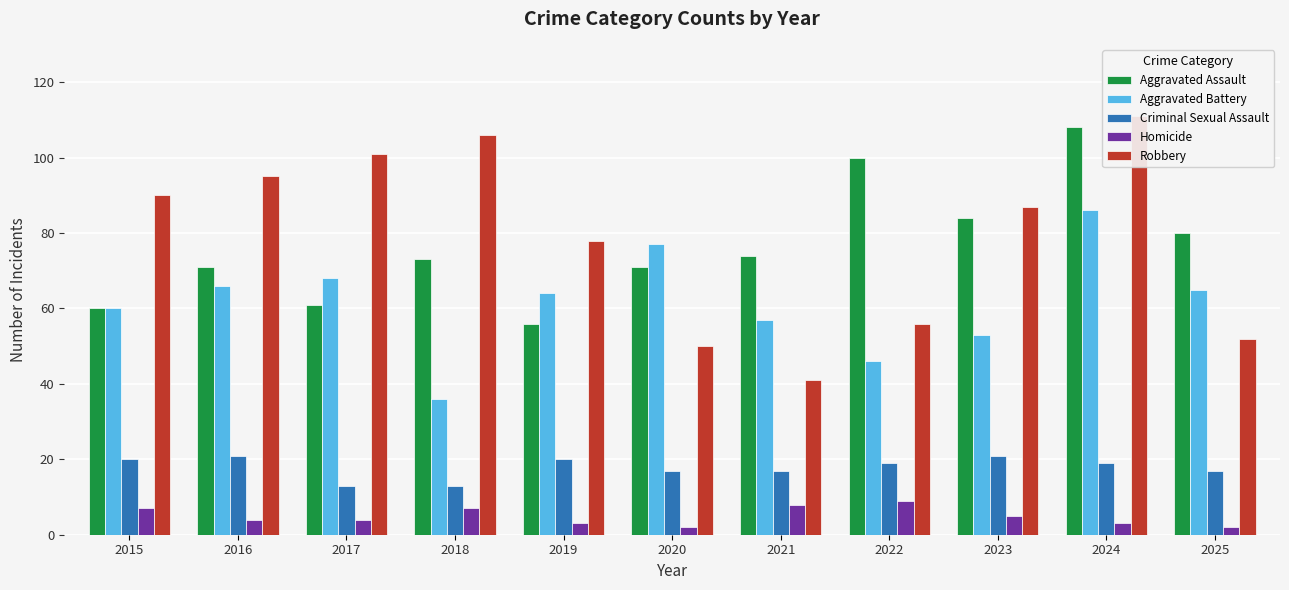

The value of Homicide at 2015 is 7. True or false?

True